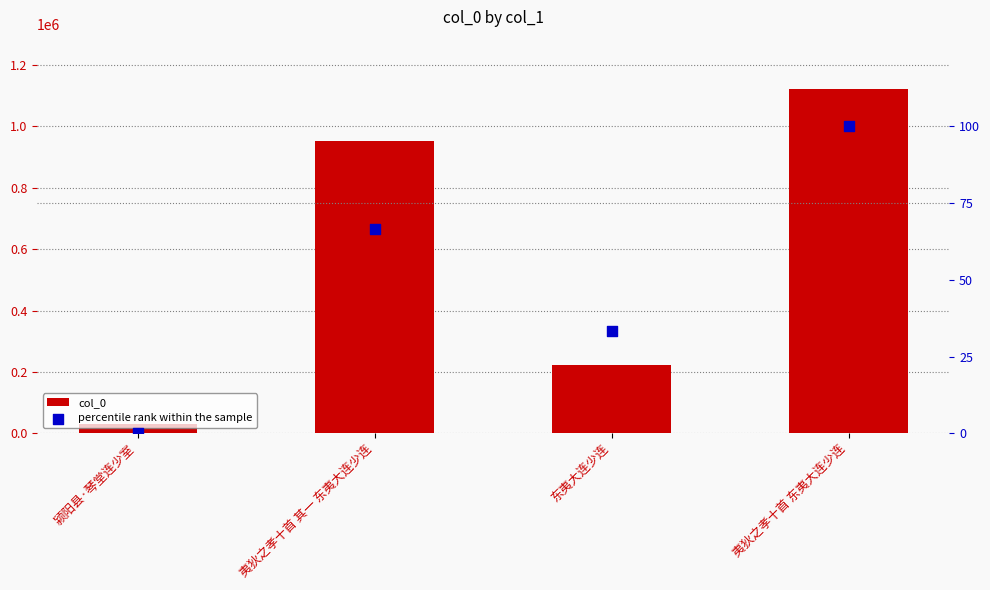

Is the value of col_0 at 颍阳县·琴堂连少室 greater than the value of percentile rank within the sample at 夷狄之孝十首 东夷大连少连?

Yes